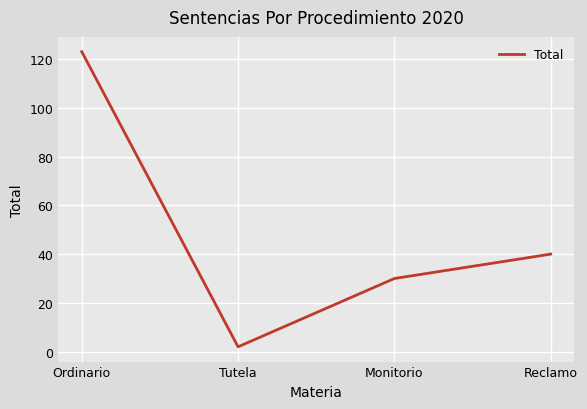

Count the number of data series in this chart.

1